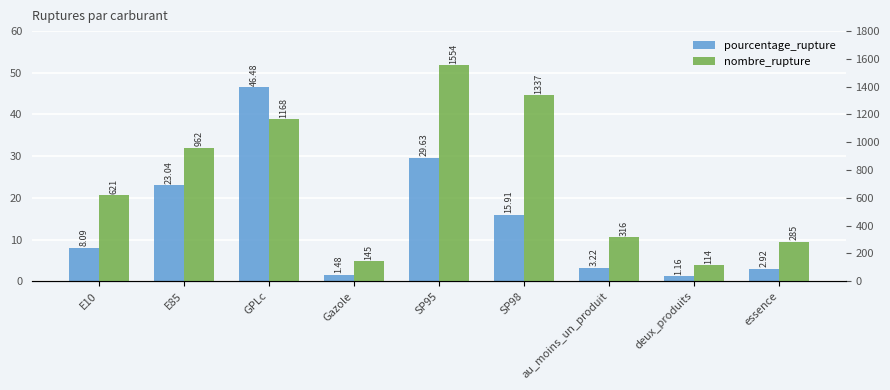

What is the difference between the maximum and second lowest values in the pourcentage_rupture series?

45.0